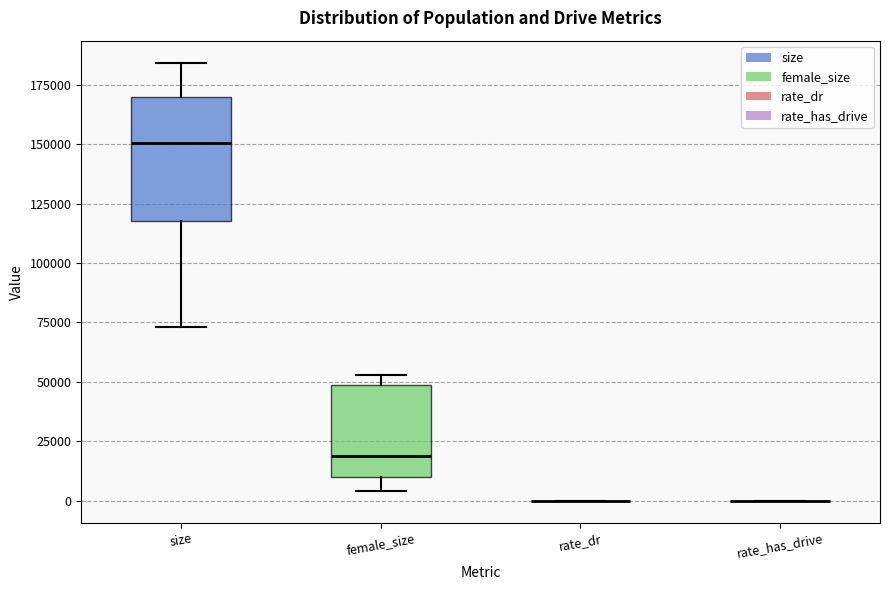

Comparing the boxes themselves (not the whiskers), which one is the tallest?

size